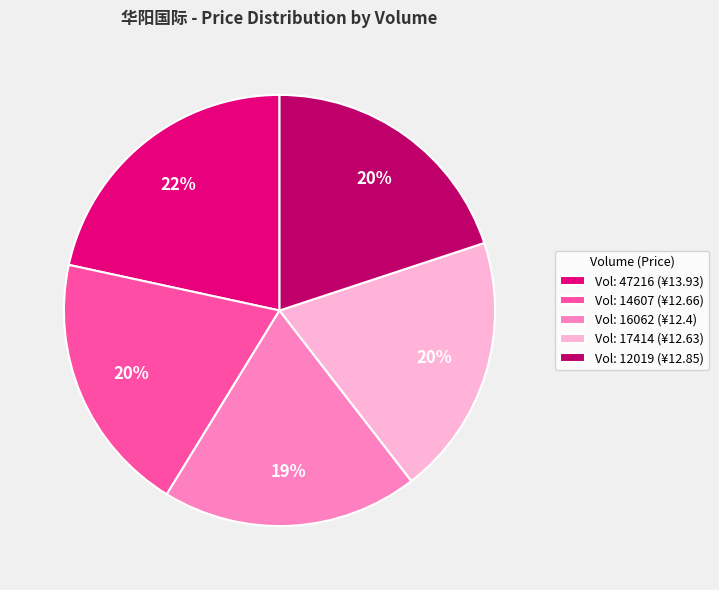

How many segments does this pie chart have?

5